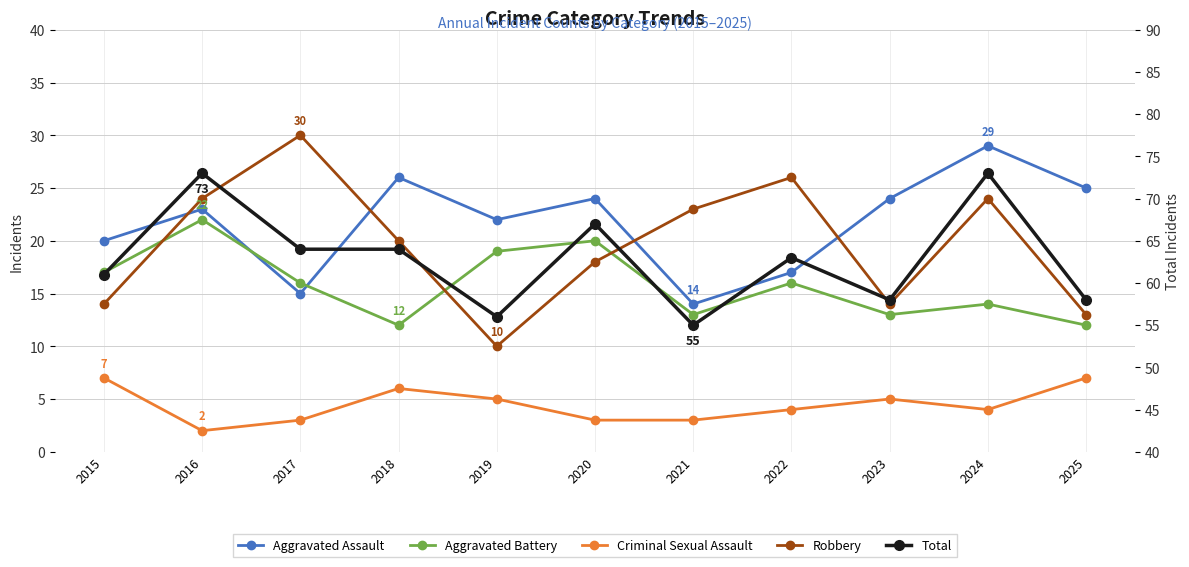

At how many categories does at least one series exceed 6?

11